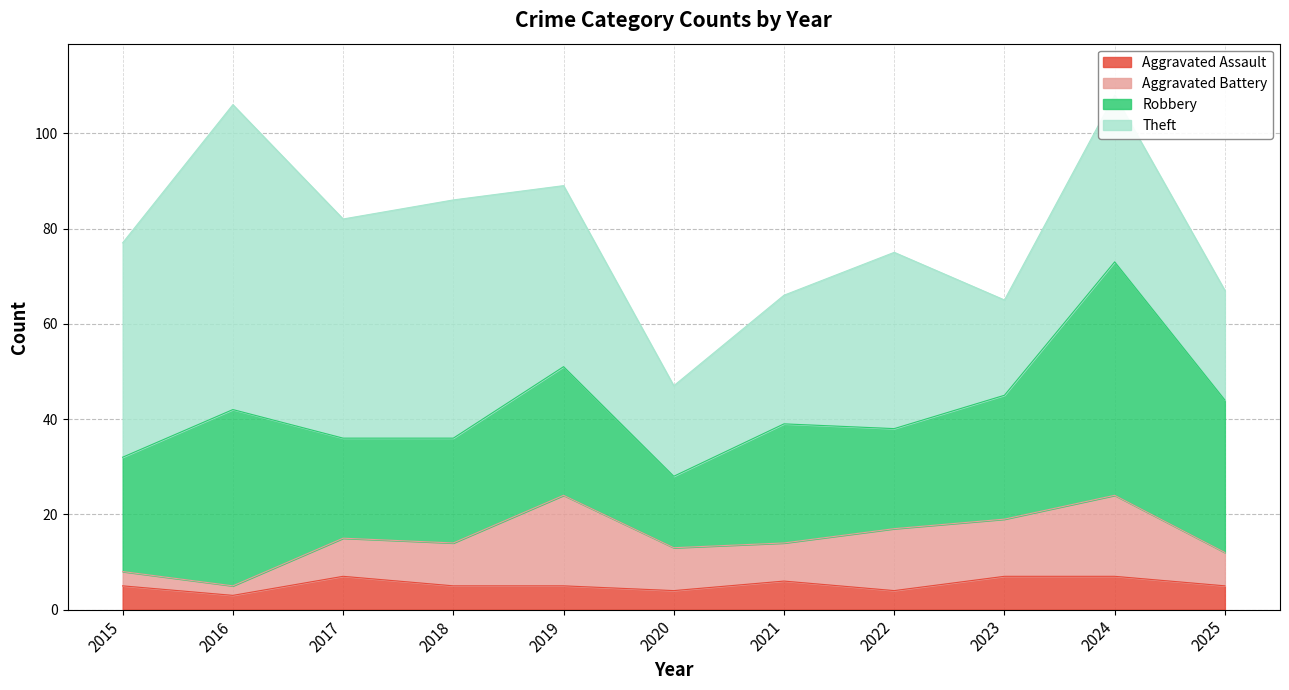

True or false: Theft and Aggravated Battery intersect in this chart.

False